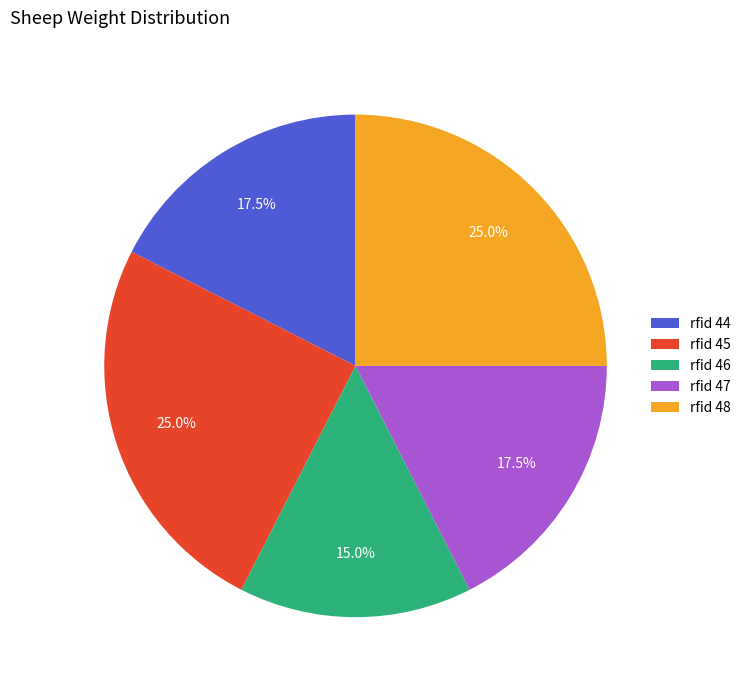

Is there a majority slice in this chart?

No